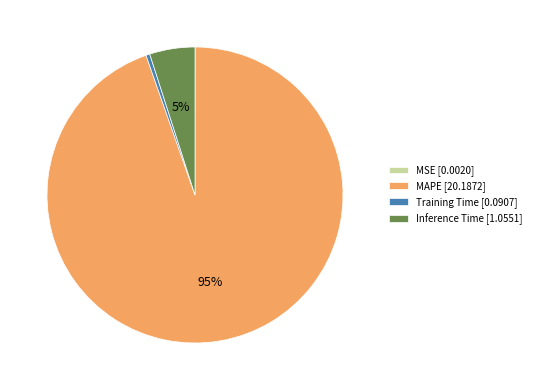

Which slice is the largest?

MAPE [20.1872]